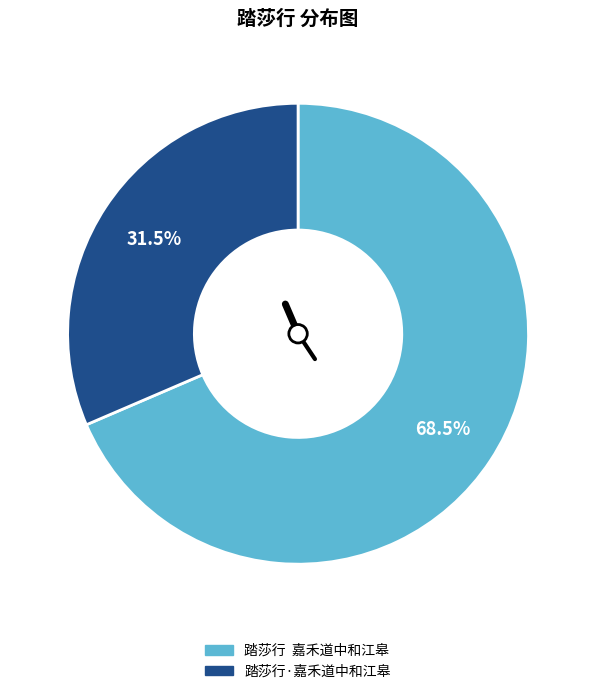

What is the ratio of the value at 踏莎行·嘉禾道中和江皋 to the value at 踏莎行 嘉禾道中和江皋?

0.5